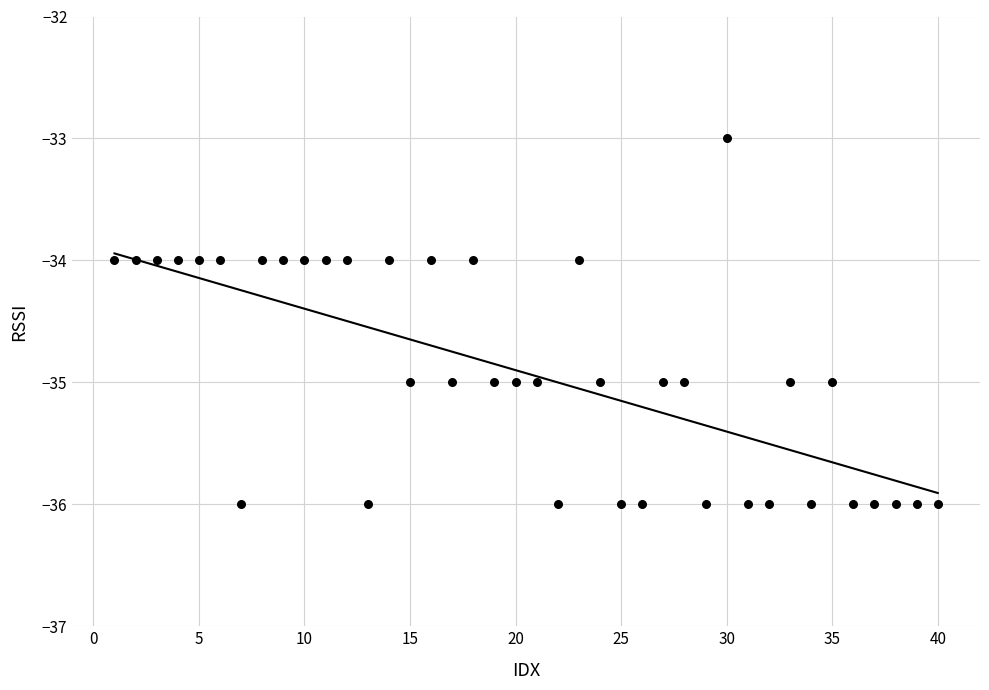

What is the range of Y values (max minus min)?

3